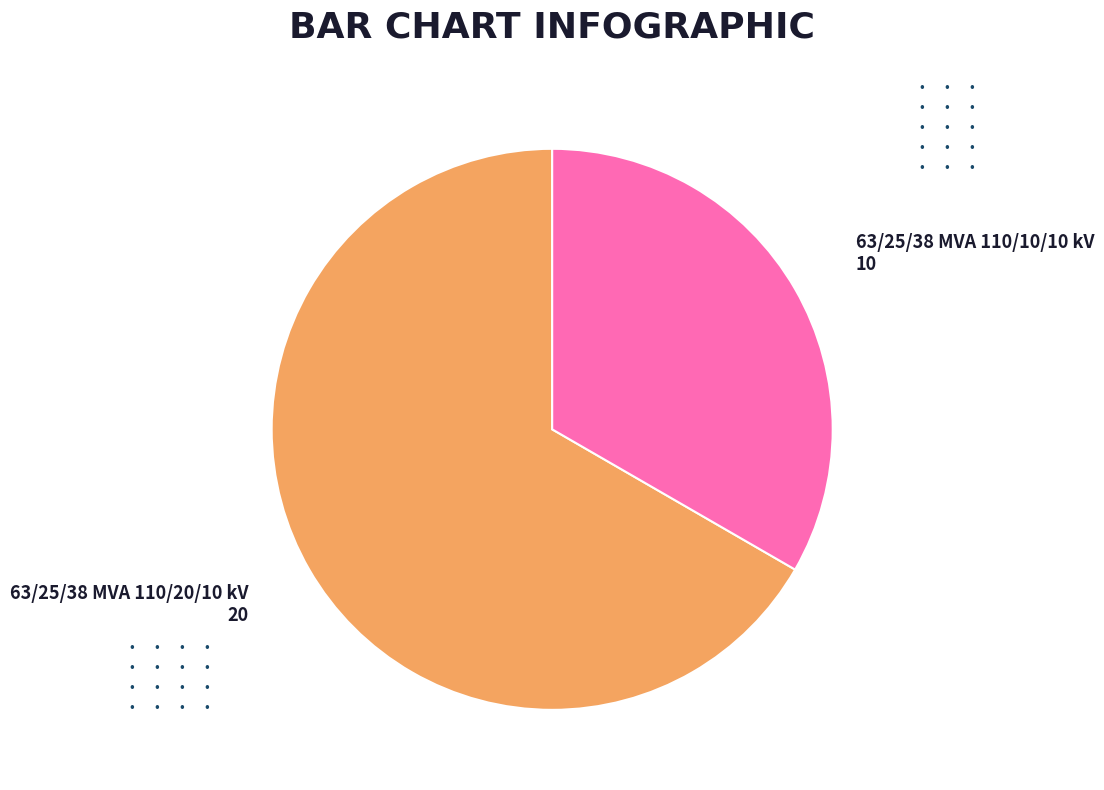

Is there any slice that represents more than half of the pie?

Yes